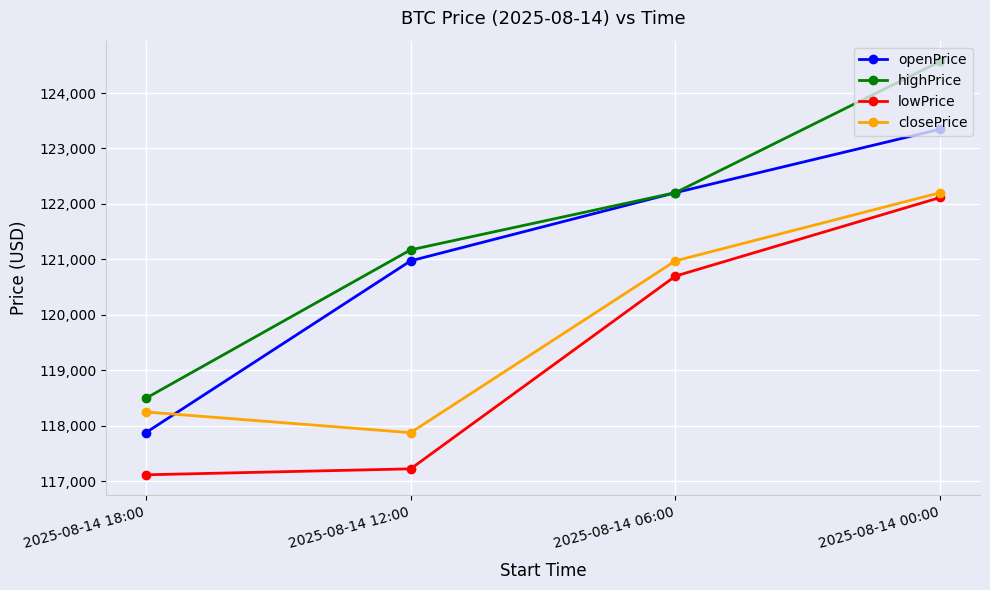

Is it true that highPrice equals 122203.9 at 2025-08-14 06:00?

True